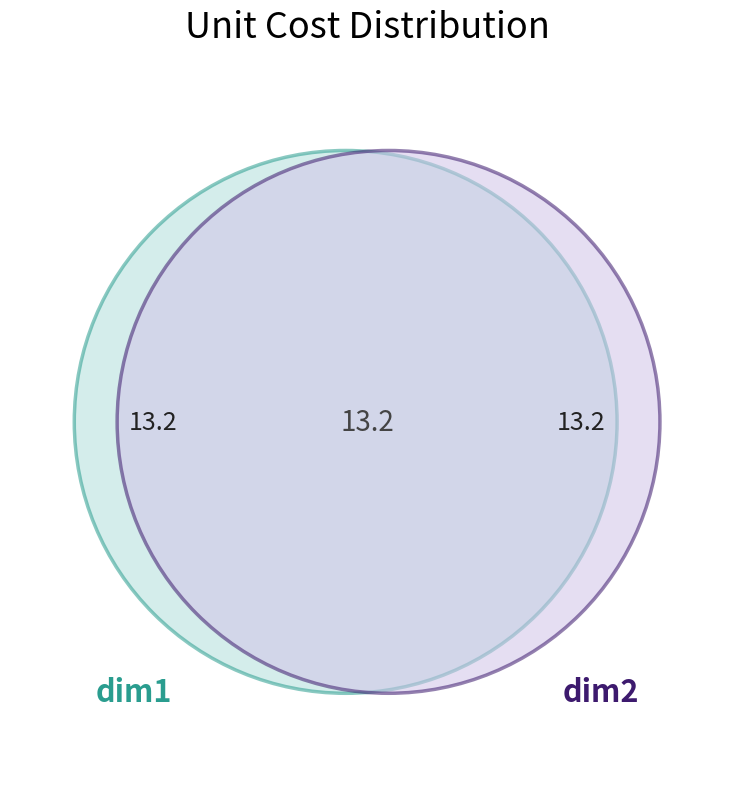

Does any single category account for the majority?

No